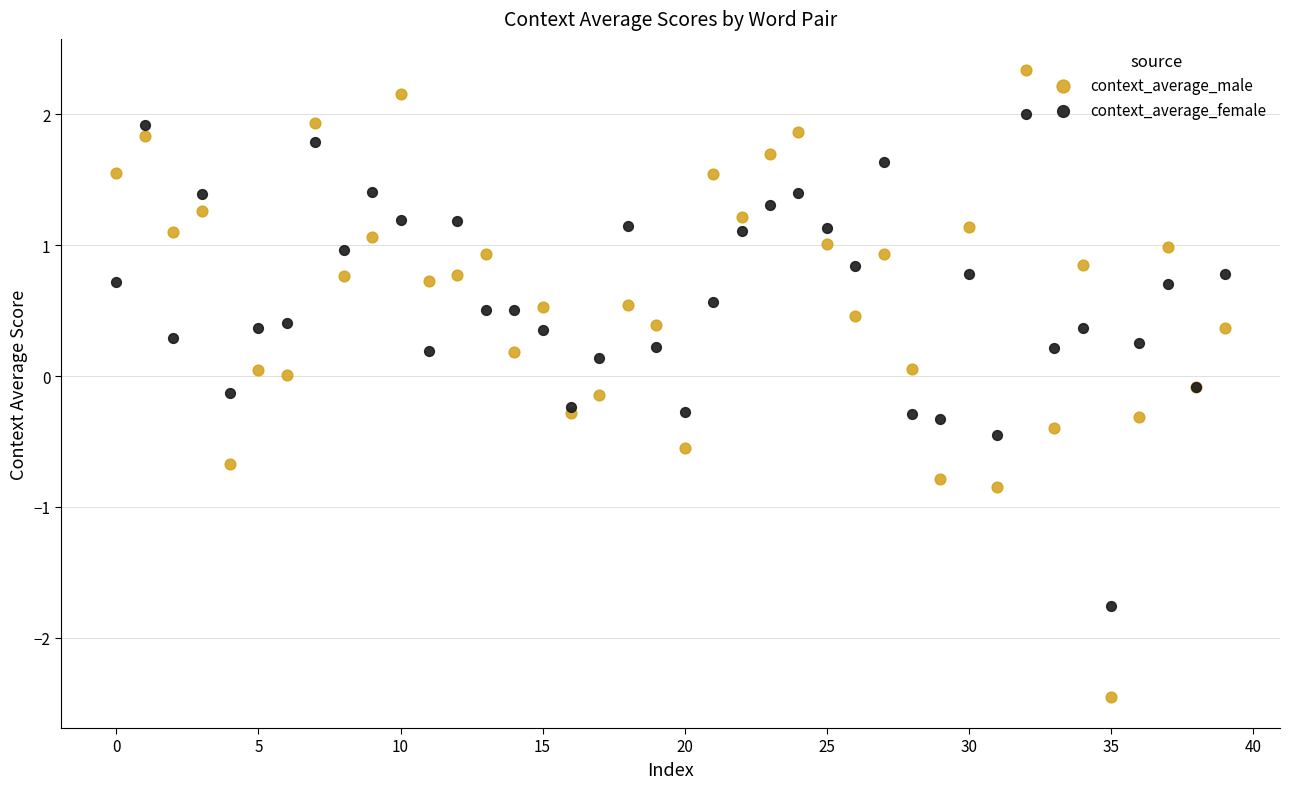

Which series has the widest spread of Y values?

context_average_male